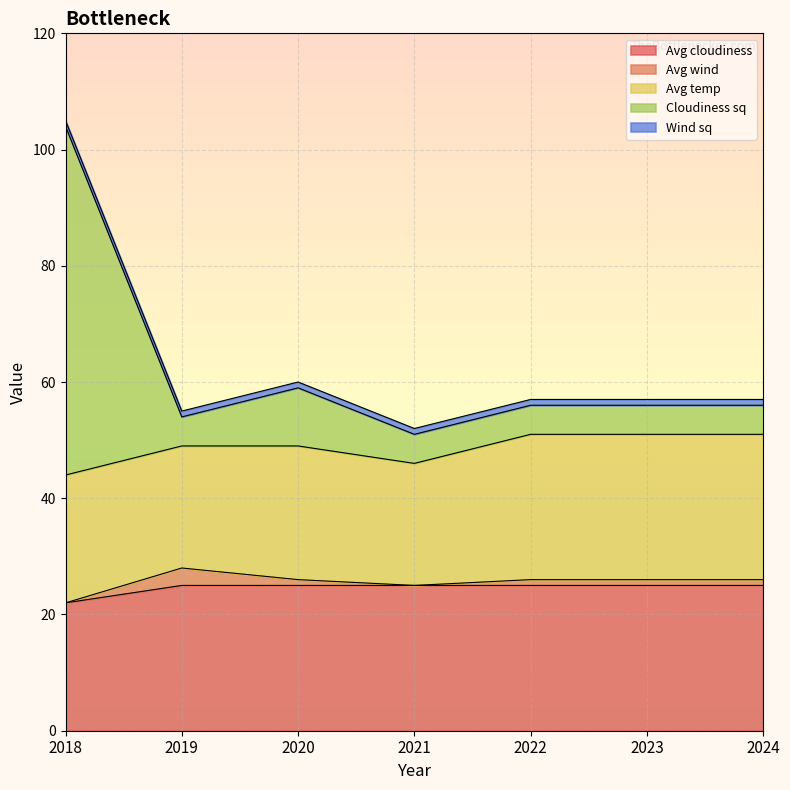

Reading left to right, transcribe all the data shown in this chart.

Avg cloudiness: 22	25	25	25	25	25	25
Avg wind: 0	3	1	0	1	1	1
Avg temp: 22	21	23	21	25	25	25
Cloudiness sq: 60	5	10	5	5	5	5
Wind sq: 1	1	1	1	1	1	1